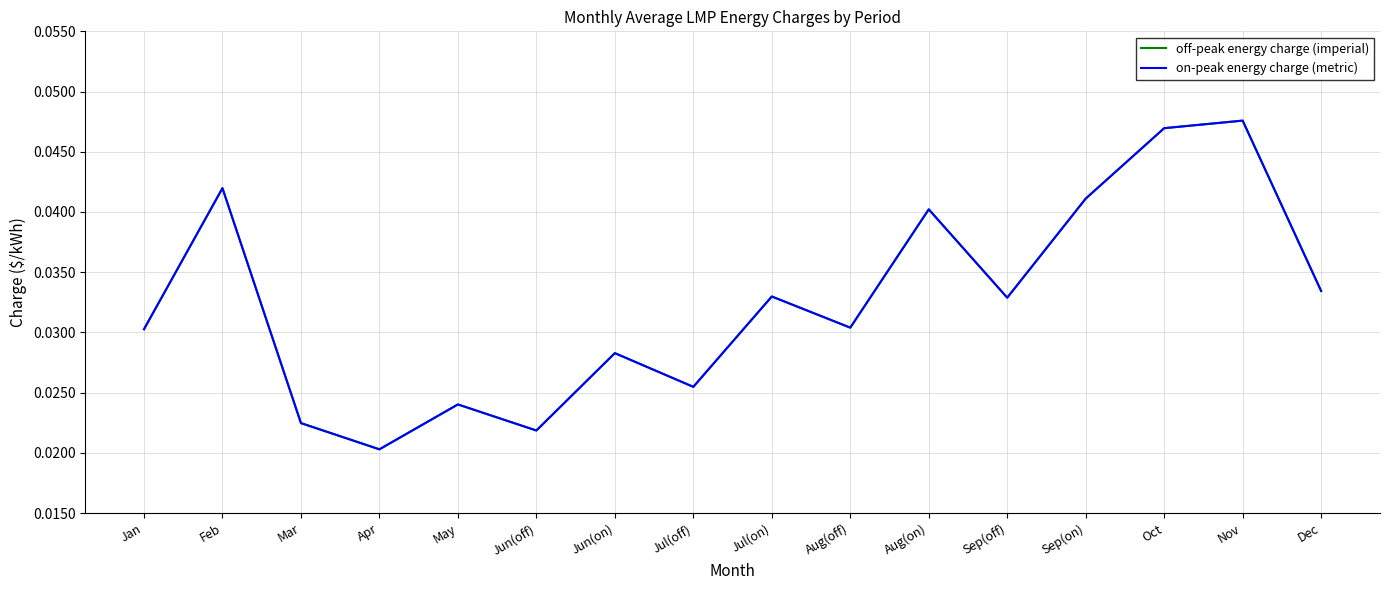

What is the label of the 10th point from the right?

Jun(on)